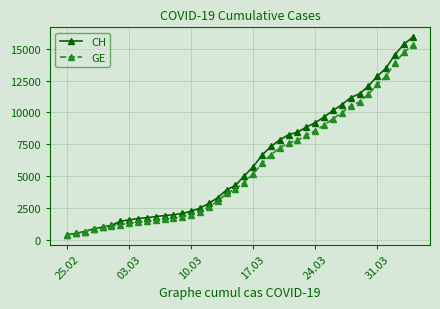

How many lines are shown in the chart?

2